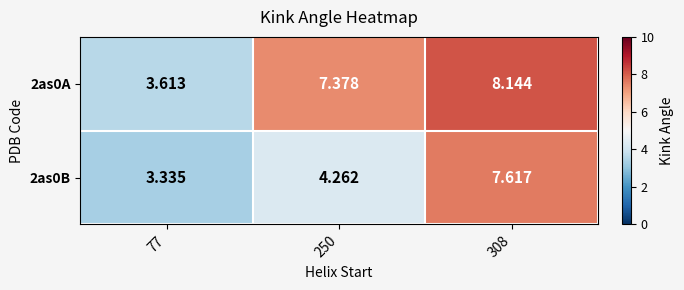

How many data points does each series have?

3